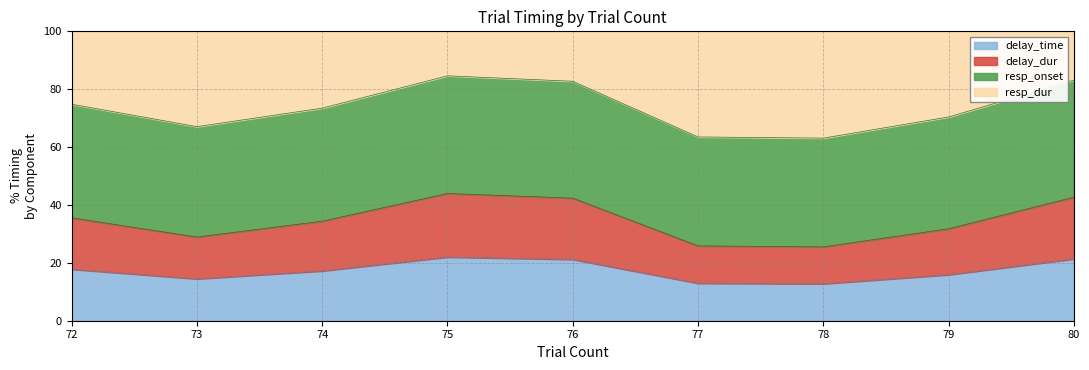

True or false: delay_time and delay_dur intersect in this chart.

False